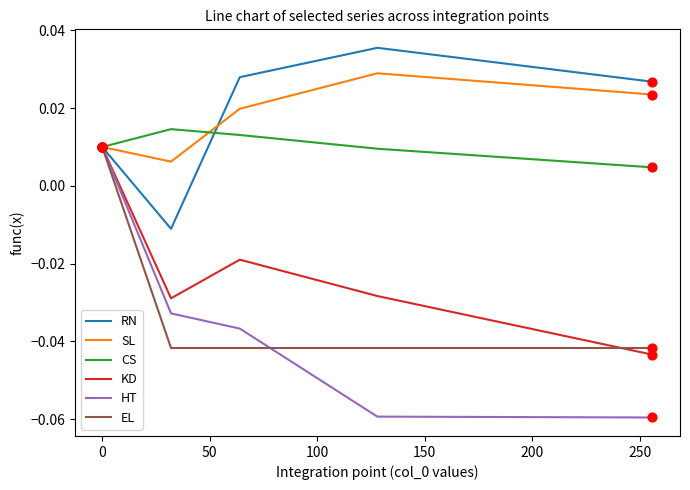

What are all the series names shown in the legend?

RN, SL, CS, KD, HT, EL